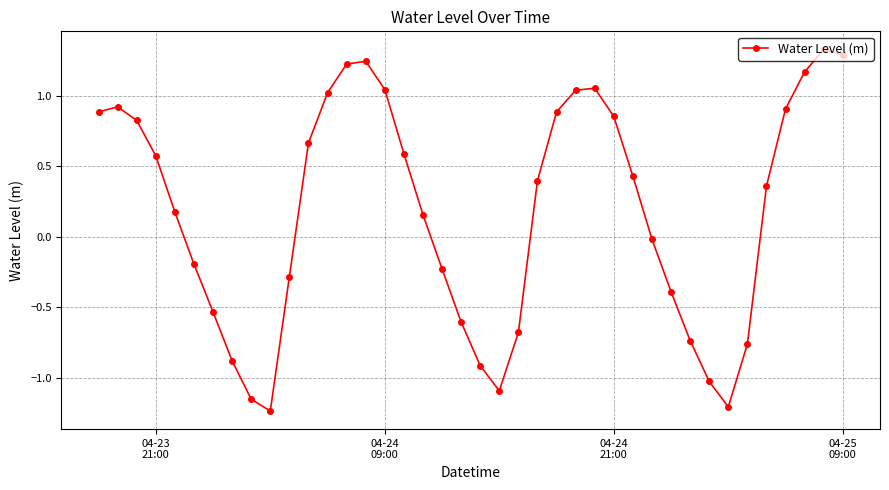

How many points are lower than both their immediate neighbors (excluding endpoints)?

3